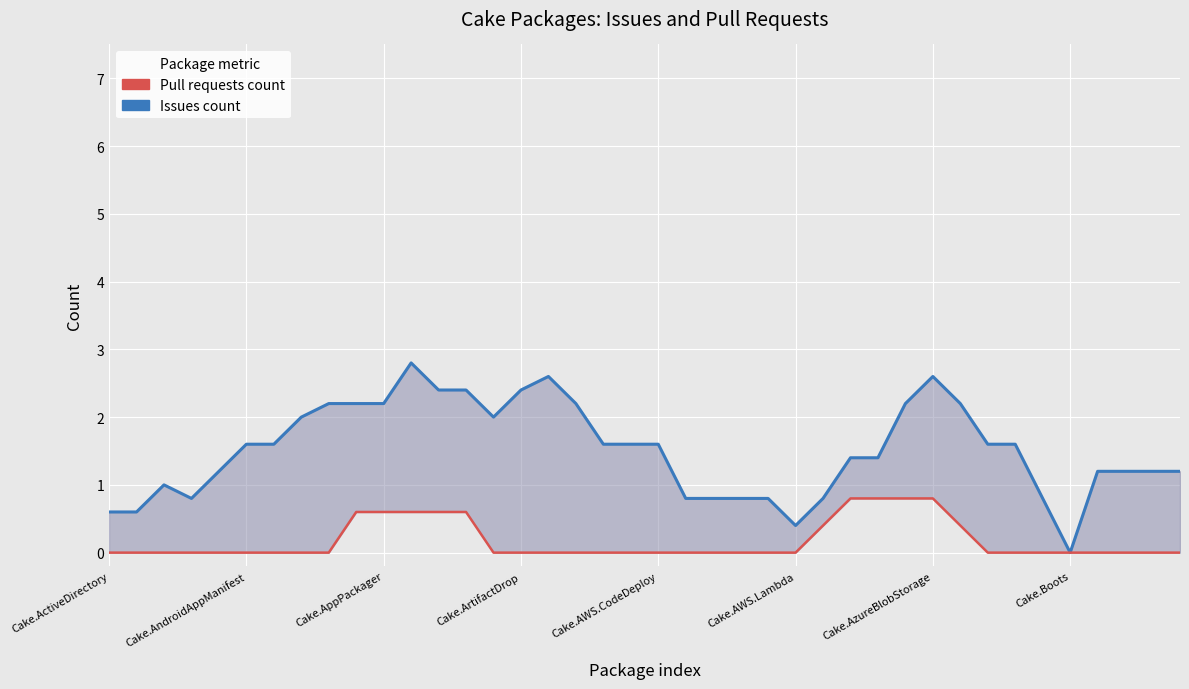

Is it true that Issues count equals 0.8 at 22?

True